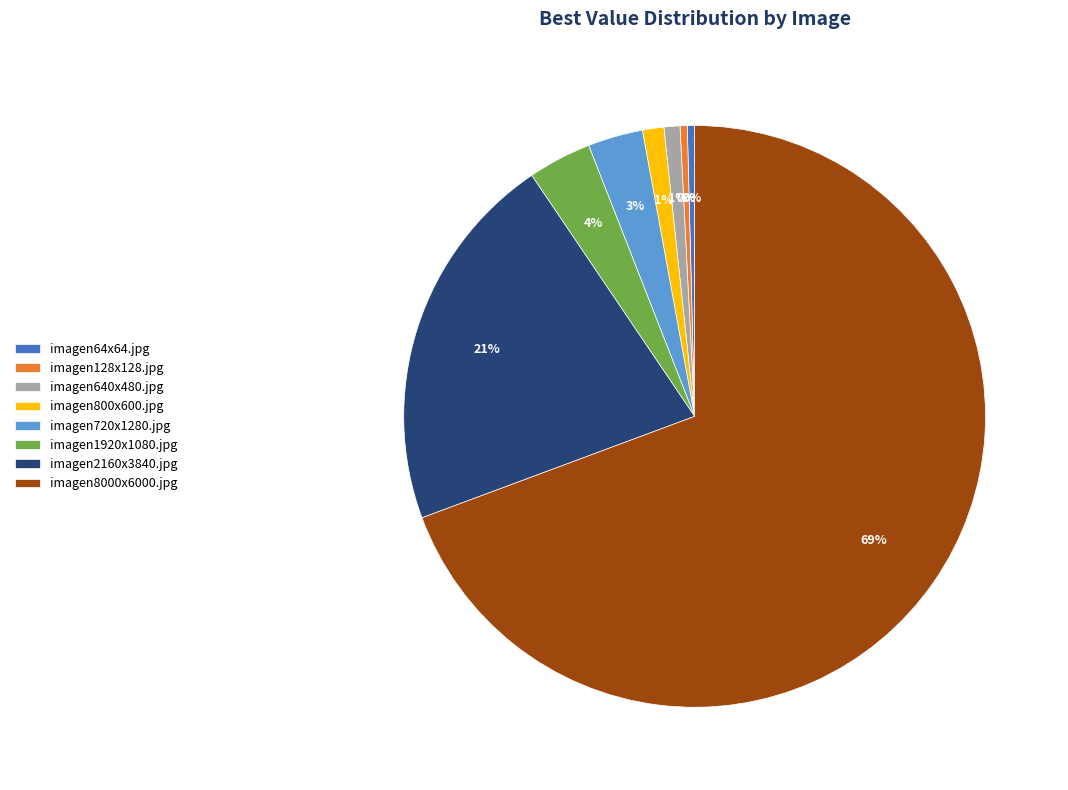

What is the largest slice in the pie chart?

imagen8000x6000.jpg